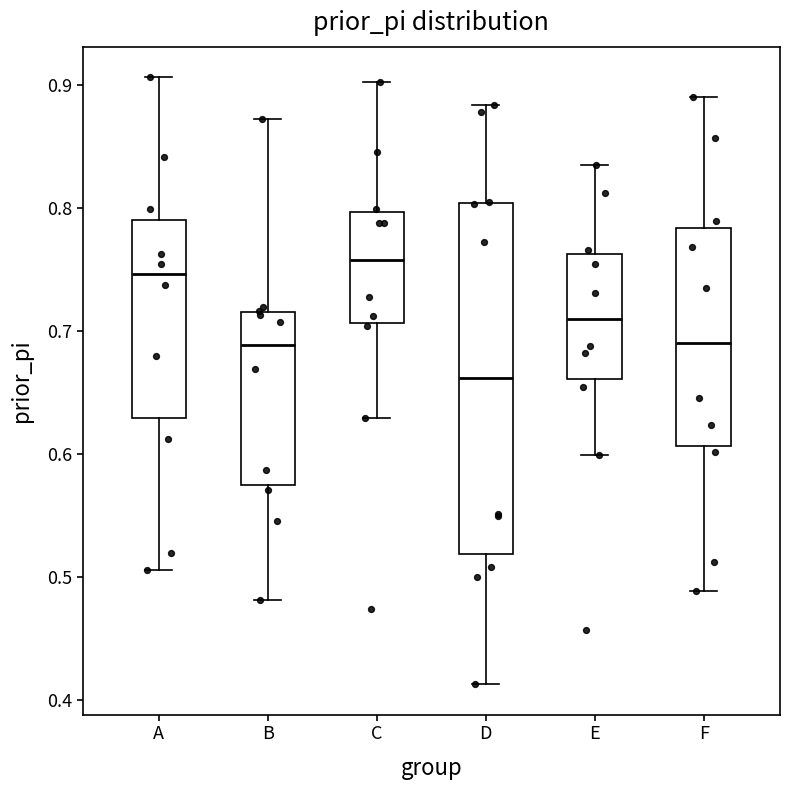

Reading left to right, read every box against the y-axis: the position of its median line, the range the box covers, and the ends of its whiskers. The values are not printed on the chart, so give them approximately, as read against the axis.

A: median 0.75, box 0.63 to 0.79, whiskers 0.51 to 0.91
B: median 0.69, box 0.58 to 0.72, whiskers 0.48 to 0.87
C: median 0.76, box 0.71 to 0.80, whiskers 0.63 to 0.90
D: median 0.66, box 0.52 to 0.80, whiskers 0.41 to 0.88
E: median 0.71, box 0.66 to 0.76, whiskers 0.60 to 0.83
F: median 0.69, box 0.61 to 0.78, whiskers 0.49 to 0.89